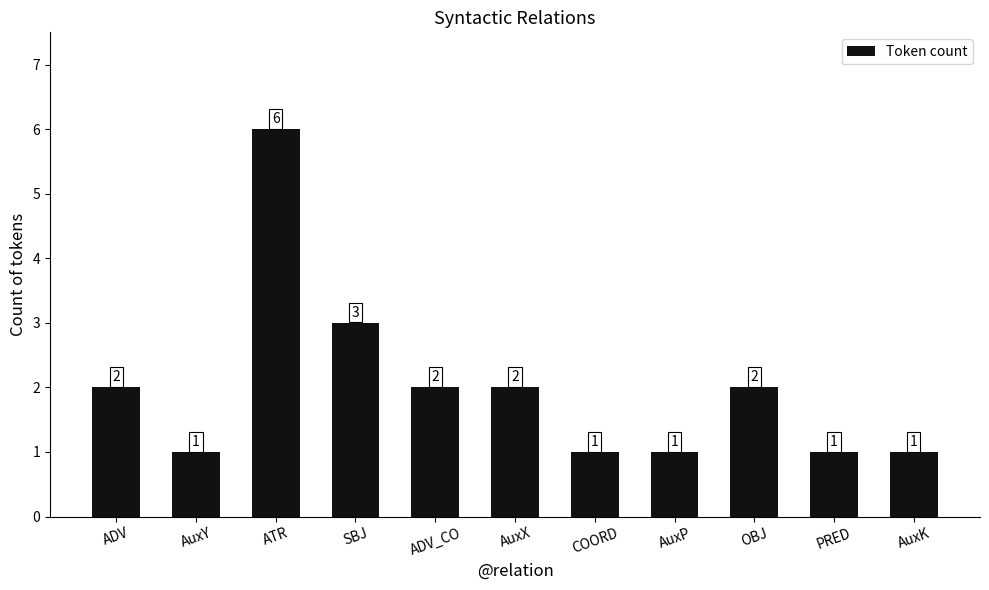

Which has a higher value, SBJ or PRED?

SBJ